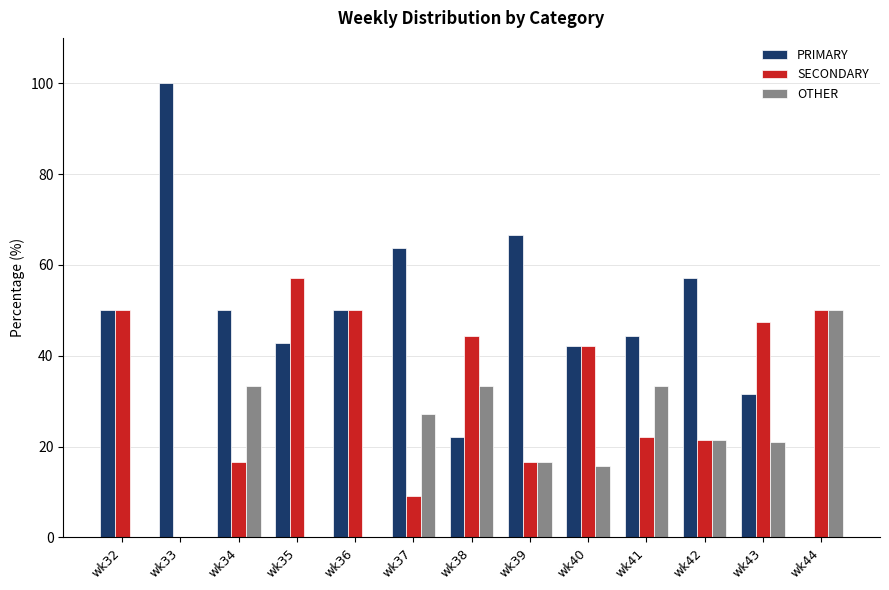

Where is OTHER nearest to the value 25?

wk37